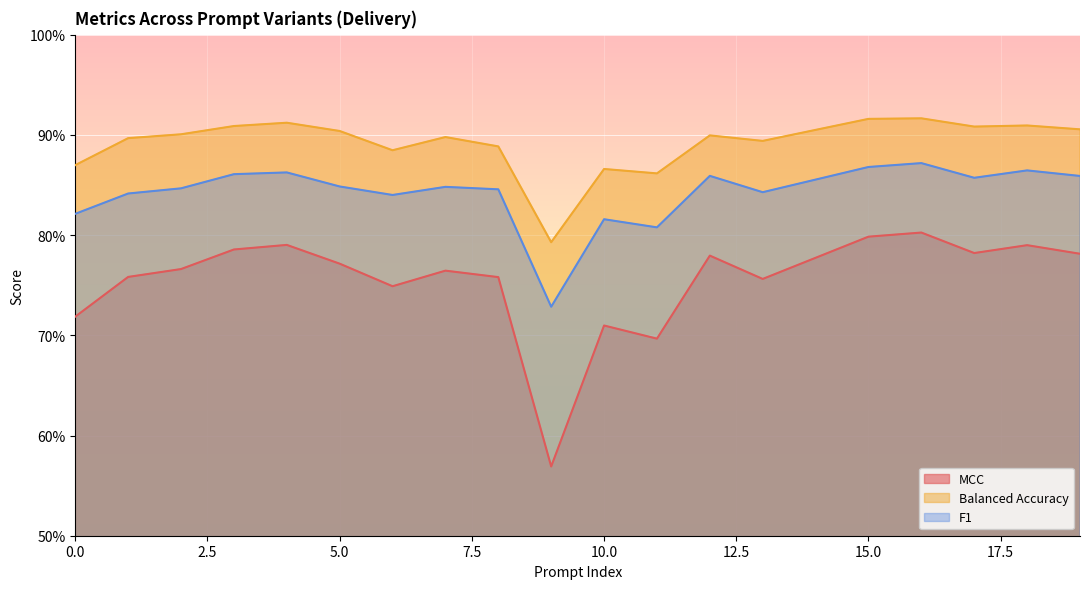

Reading left to right, extract all data points from this chart.

MCC: 0.7	0.8	0.8	0.8	0.8	0.8	0.7	0.8	0.8	0.6	0.7	0.7	0.8	0.8	0.8	0.8	0.8	0.8	0.8	0.8
Balanced Accuracy: 0.9	0.9	0.9	0.9	0.9	0.9	0.9	0.9	0.9	0.8	0.9	0.9	0.9	0.9	0.9	0.9	0.9	0.9	0.9	0.9
F1: 0.8	0.8	0.8	0.9	0.9	0.8	0.8	0.8	0.8	0.7	0.8	0.8	0.9	0.8	0.9	0.9	0.9	0.9	0.9	0.9